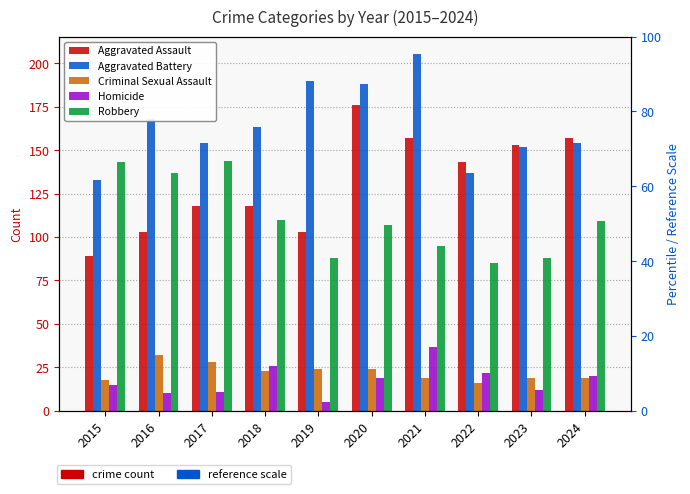

List the series in order of their peak value, highest first.

Aggravated Battery, Aggravated Assault, Robbery, Homicide, Criminal Sexual Assault